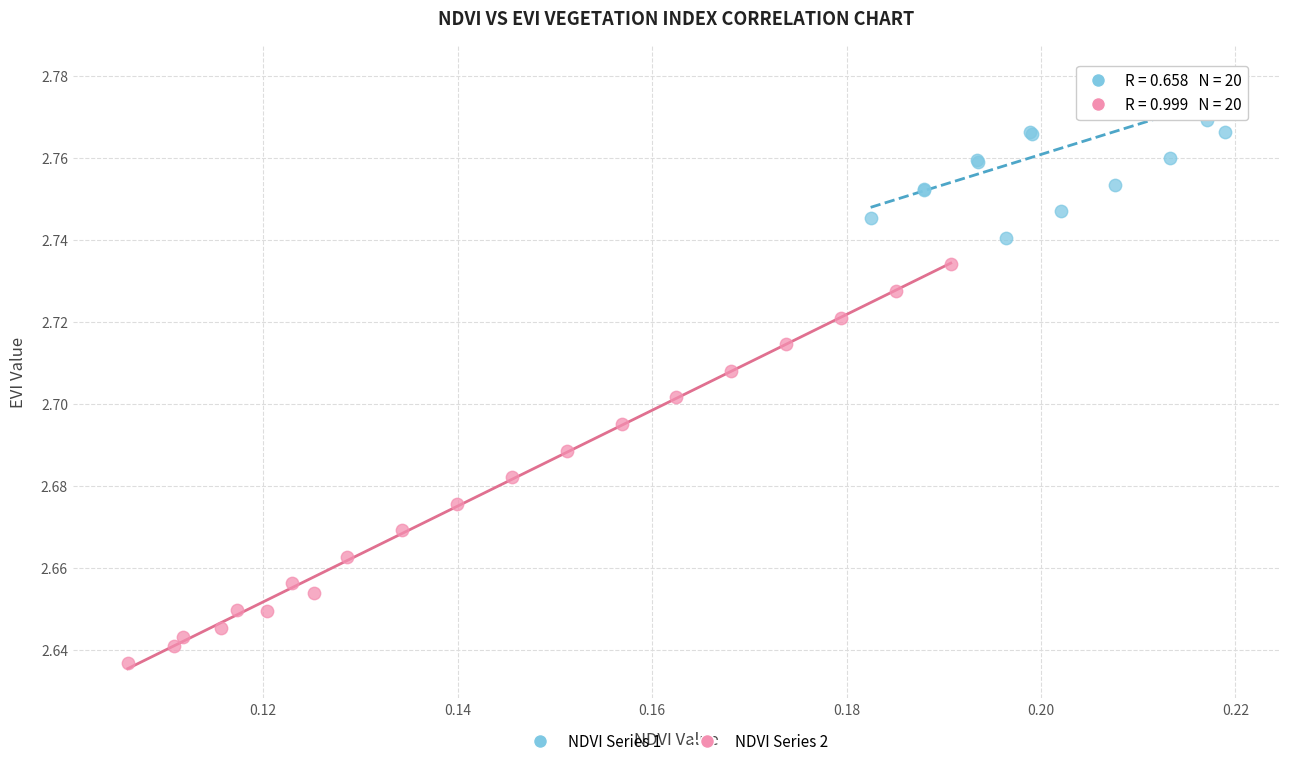

Which series contains the highest Y value?

NDVI Series 1